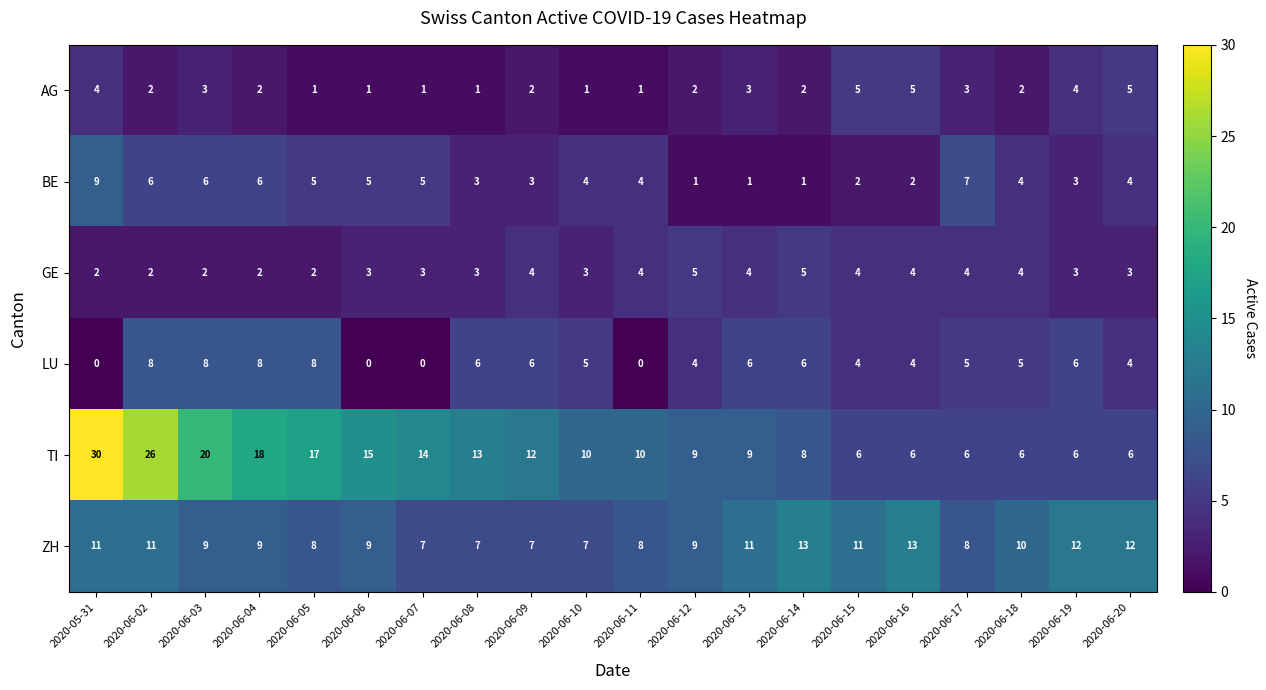

True or false: TI has a value of 10 at 2020-06-11.

True